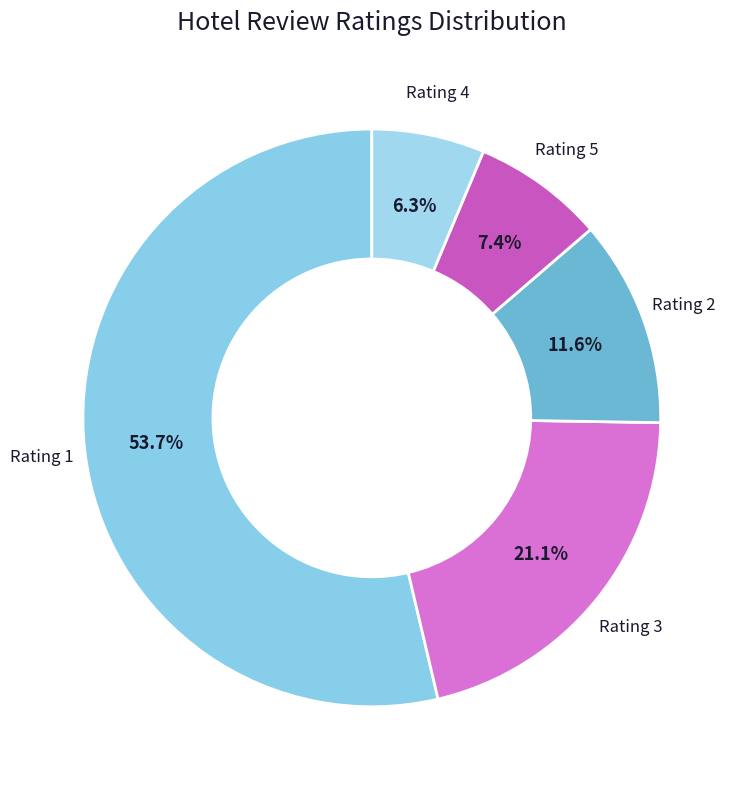

Rank the categories by value from highest to lowest.

Rating 1, Rating 3, Rating 2, Rating 5, Rating 4